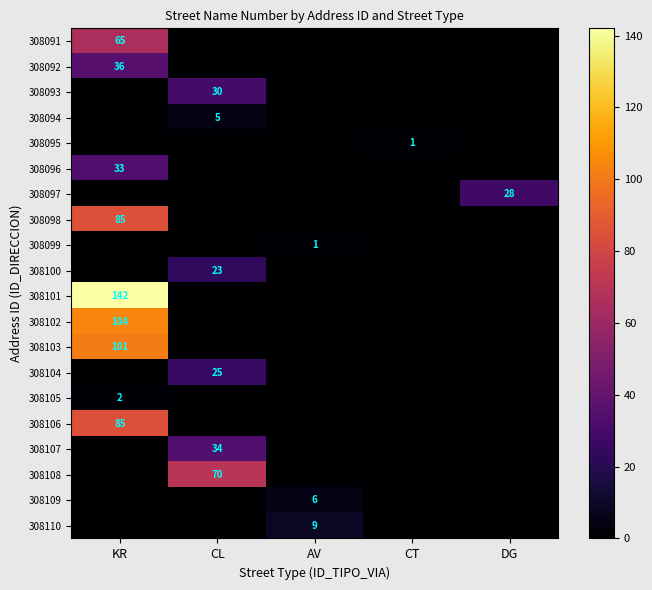

The 308105 series shows 2 at KR. True or false?

True